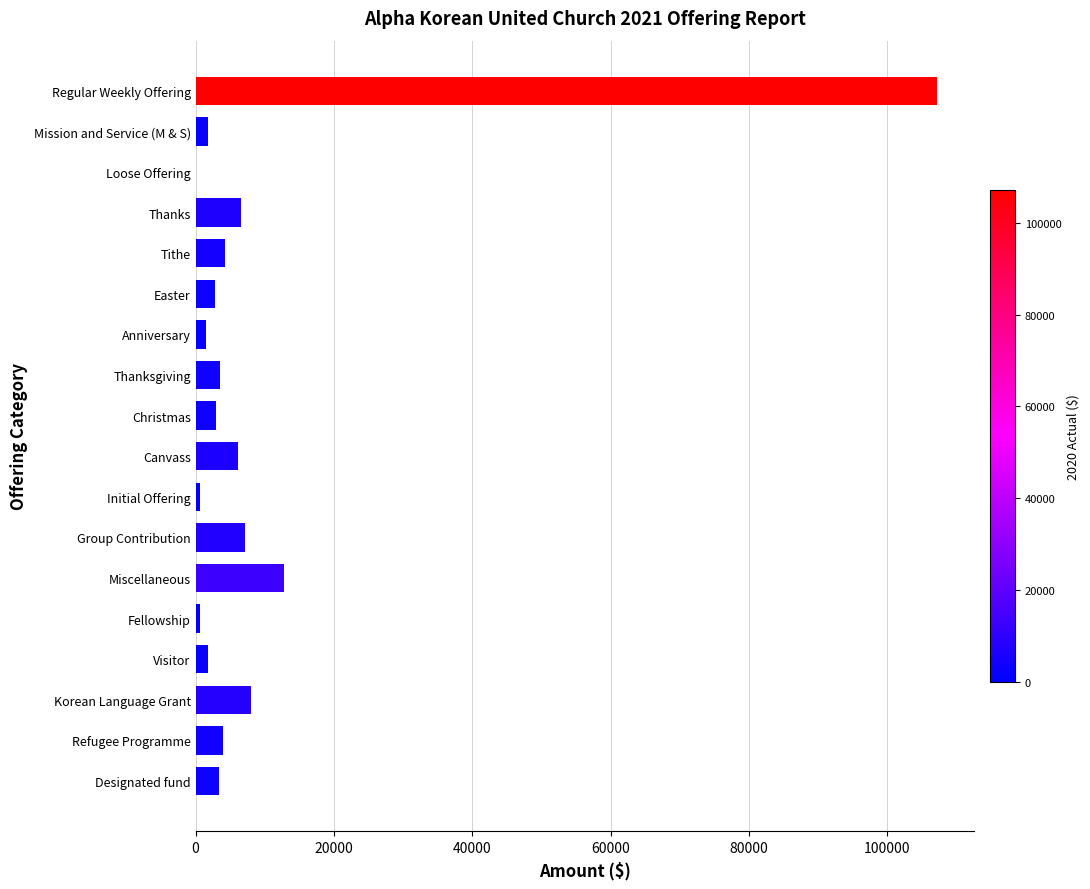

True or false: the data shows 2820.0 at Easter.

True